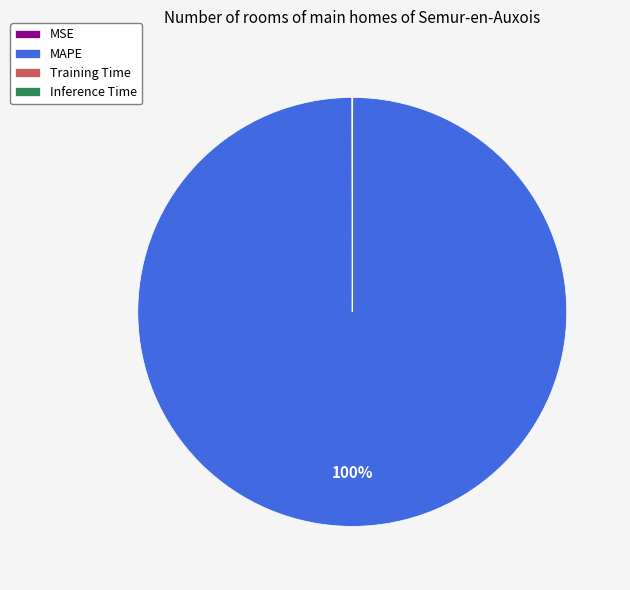

To the nearest percent, what is the average slice percentage?

25%